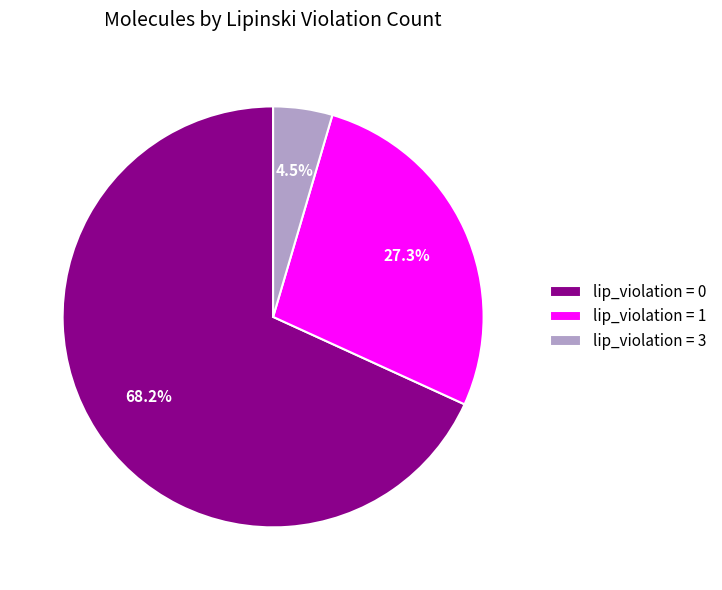

How many slices are in this pie chart?

3